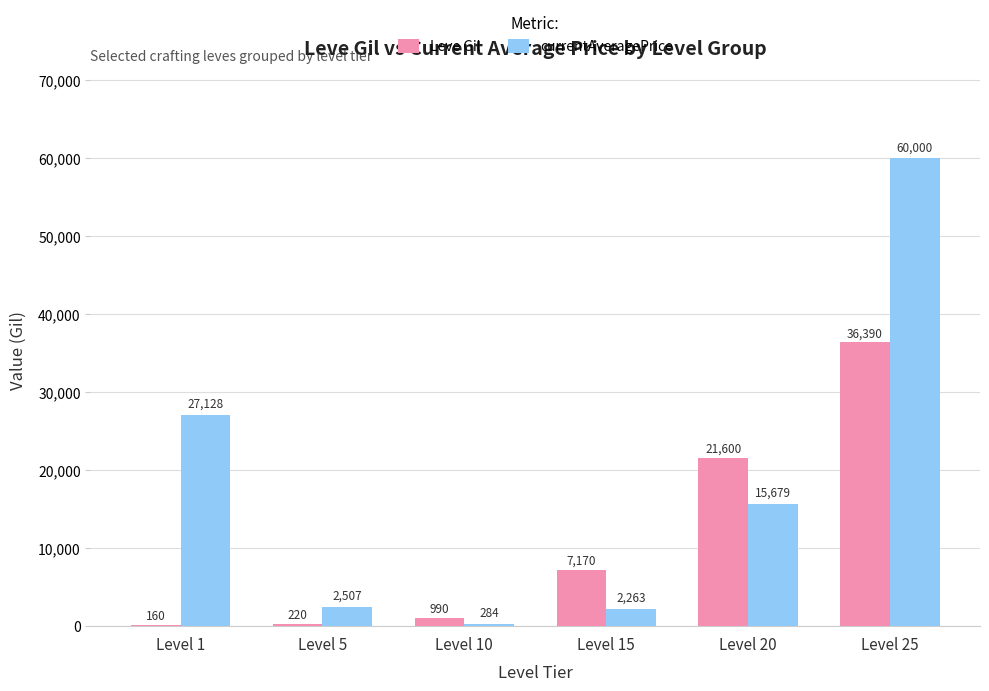

Which series has the widest spread of values?

currentAveragePrice